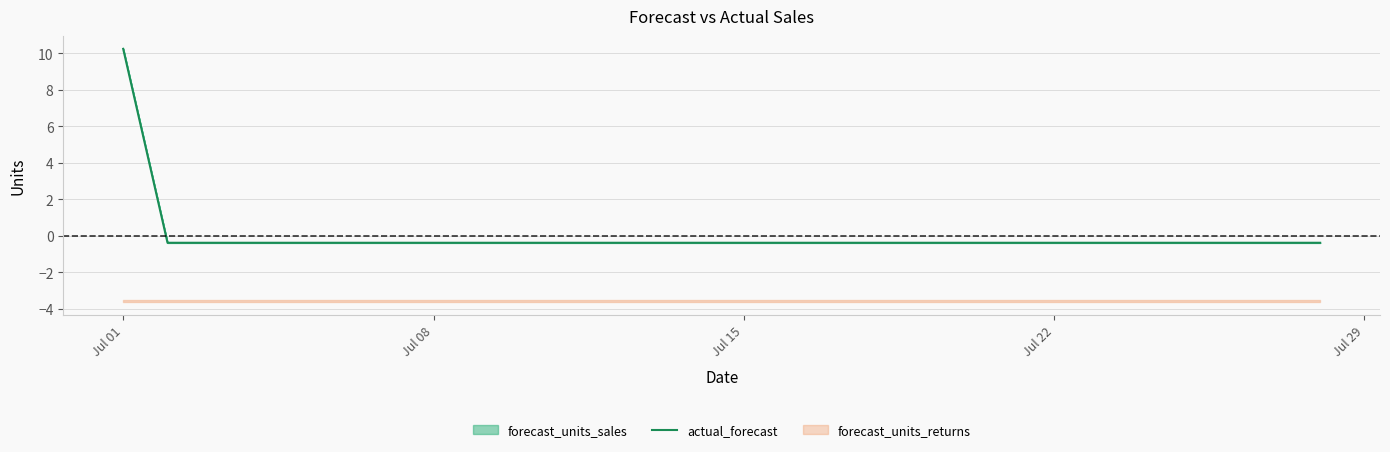

Is it true that actual_forecast equals -0.4 at Jul 08?

True